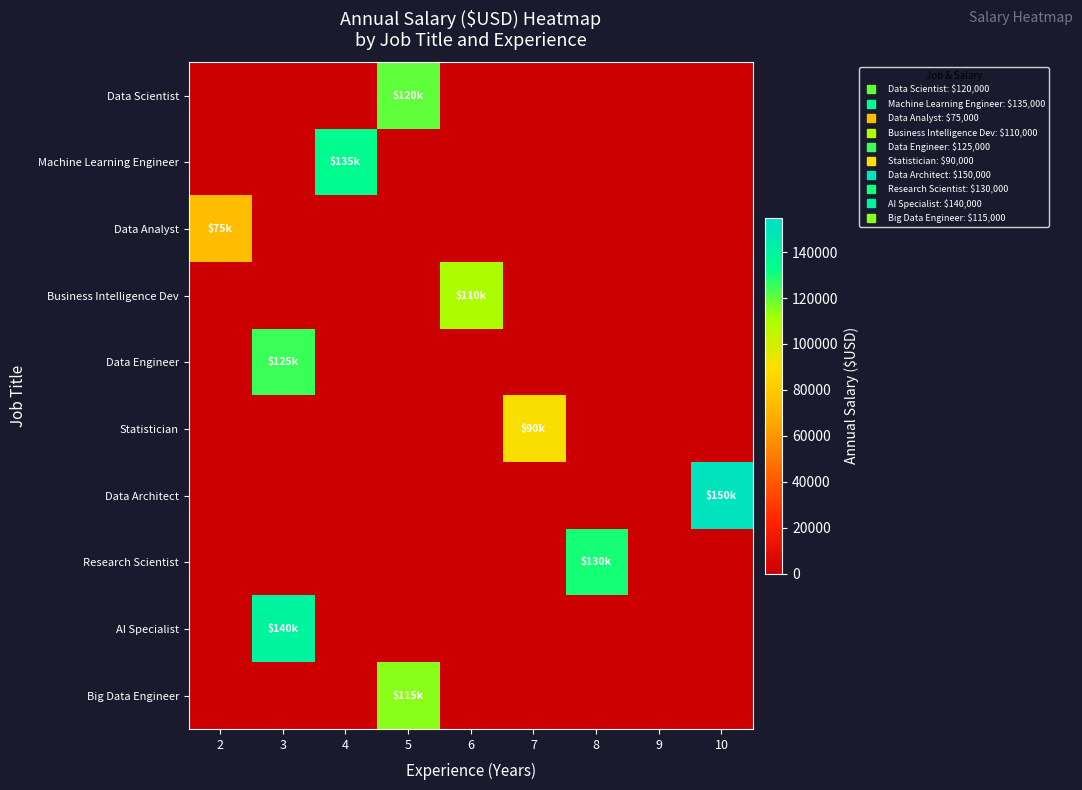

How many categories are shown in the chart?

9